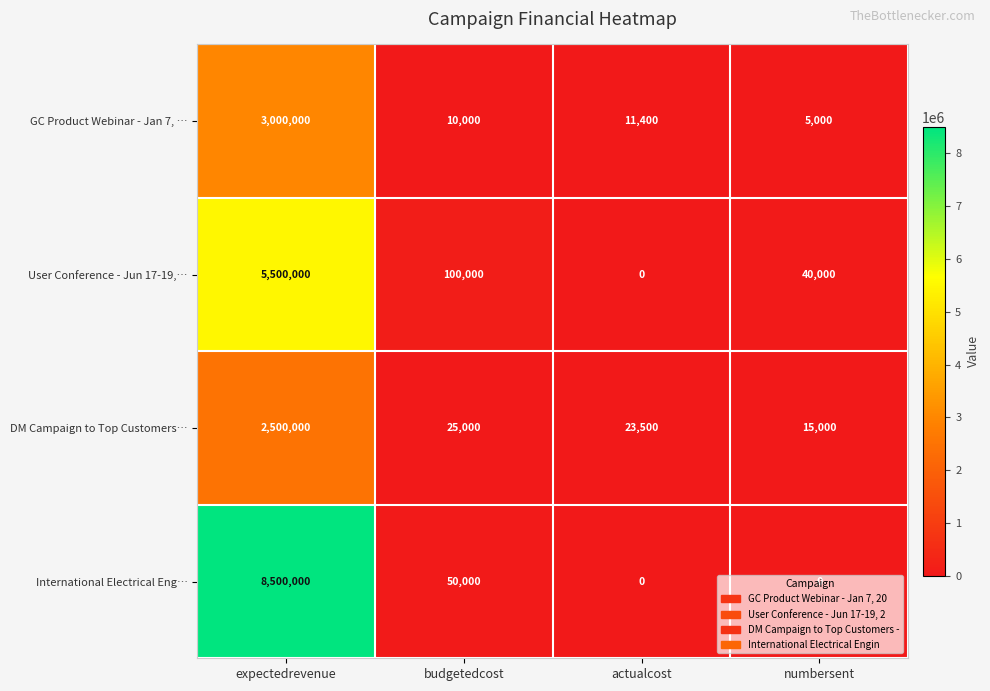

At budgetedcost, list the series in order from largest to smallest.

User Conference - Jun 17-19,…, International Electrical Eng…, DM Campaign to Top Customers…, GC Product Webinar - Jan 7, …